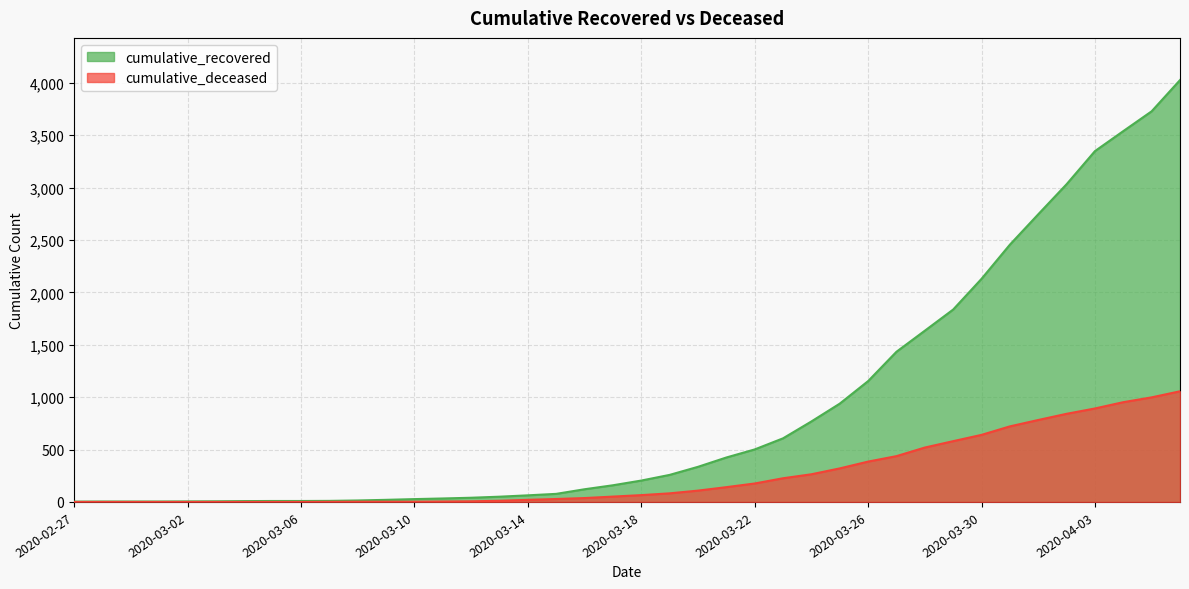

What are all the series names shown in the legend?

cumulative_recovered, cumulative_deceased